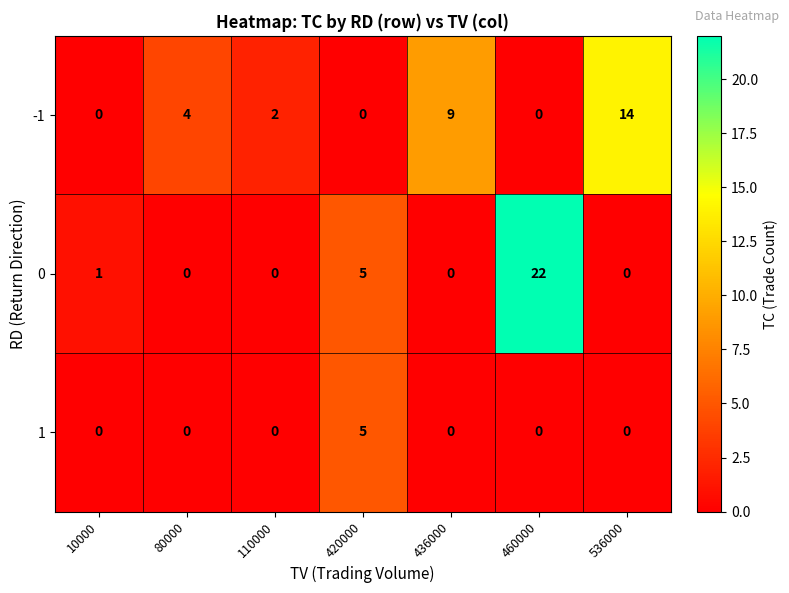

What is the sum of all 1 values?

5